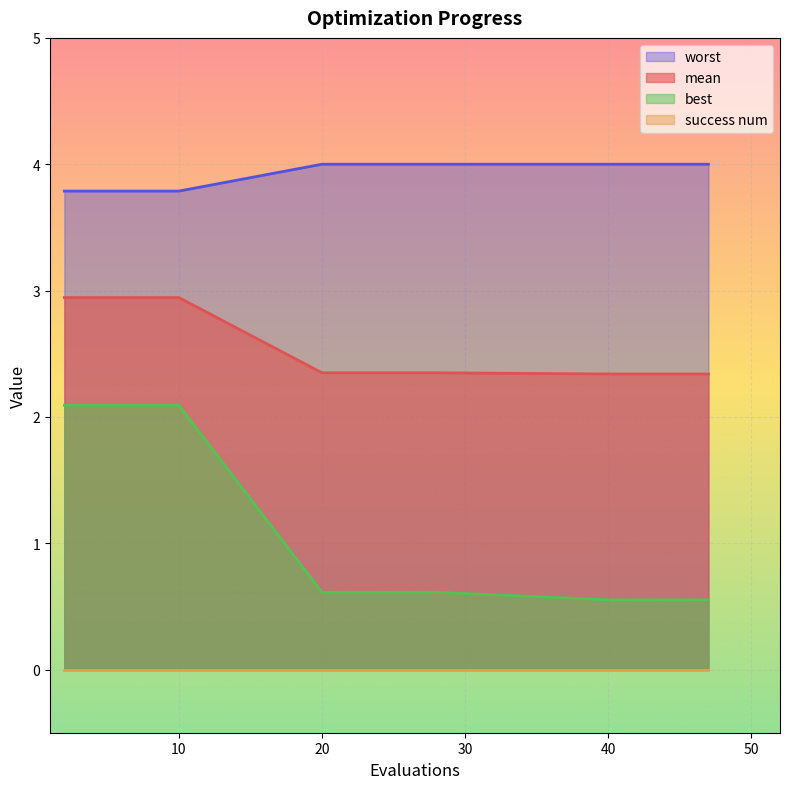

True or false: worst and mean cross at least once.

False